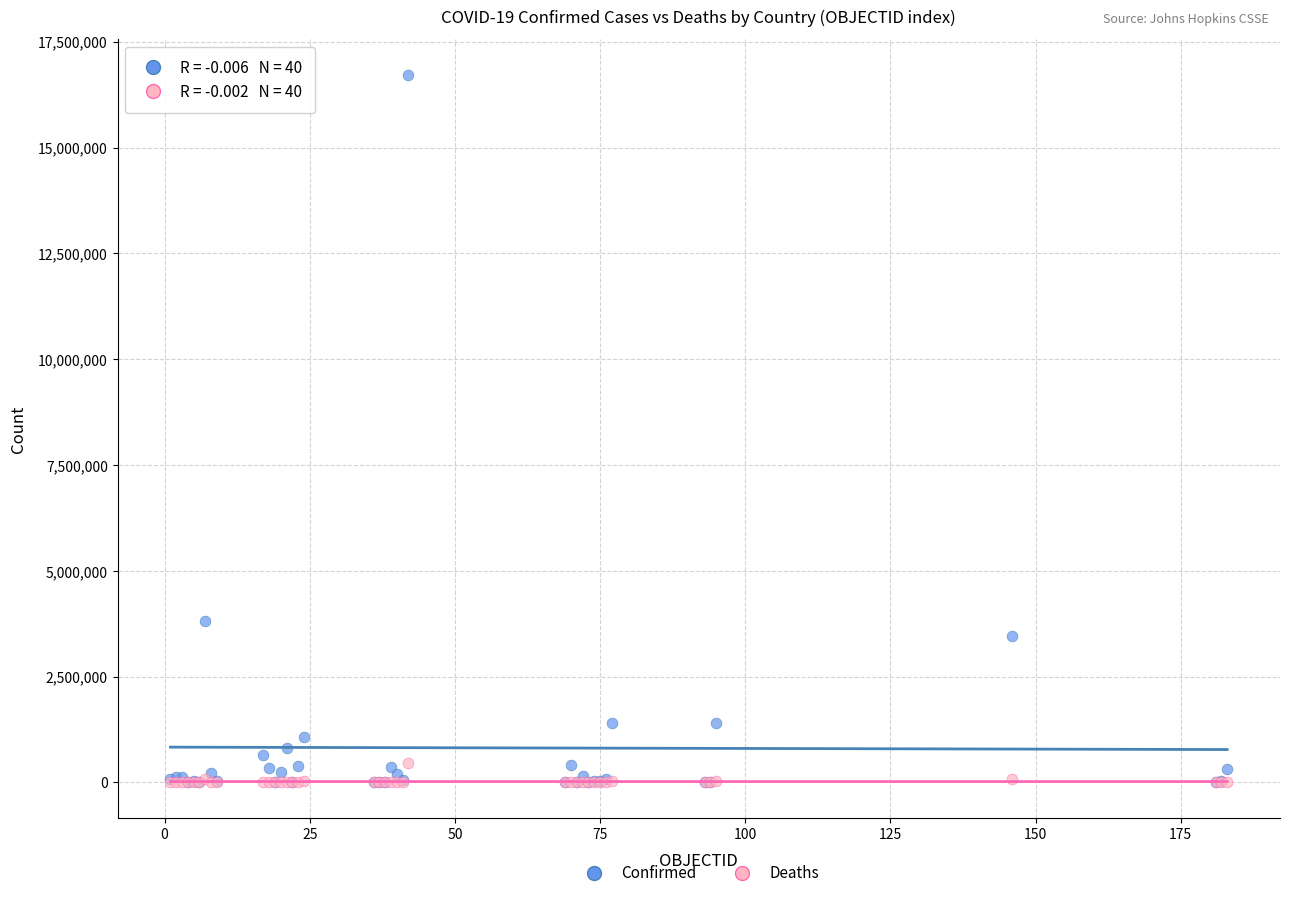

Across all series, what Y value is closest to 8360041?

3817139